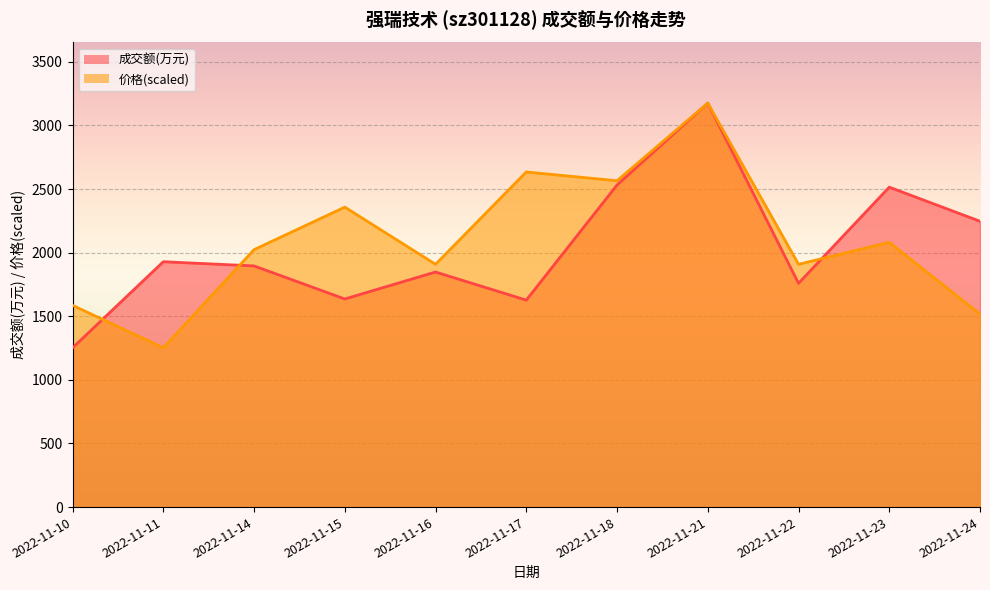

What are all the series names shown in the legend?

成交额(万元), 价格